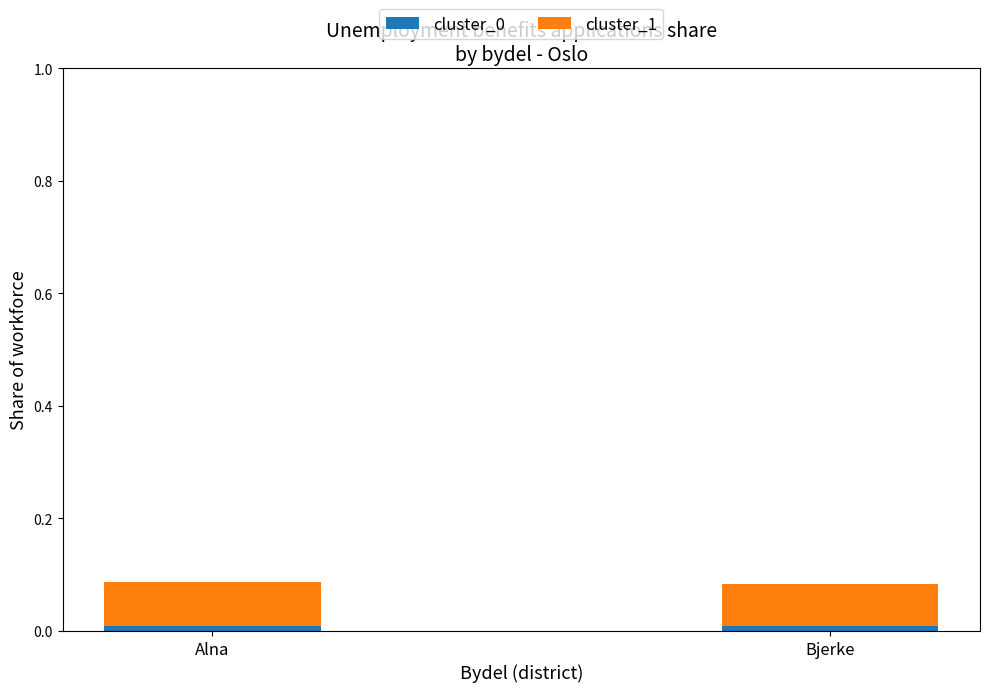

Are the bars horizontal?

No